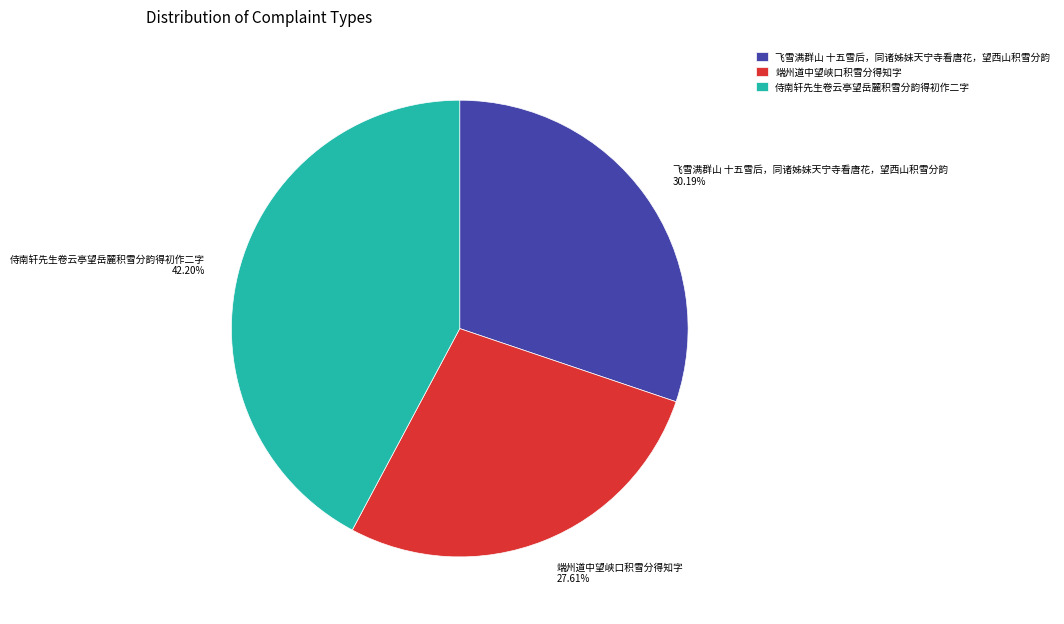

Count the number of slices in the pie.

3